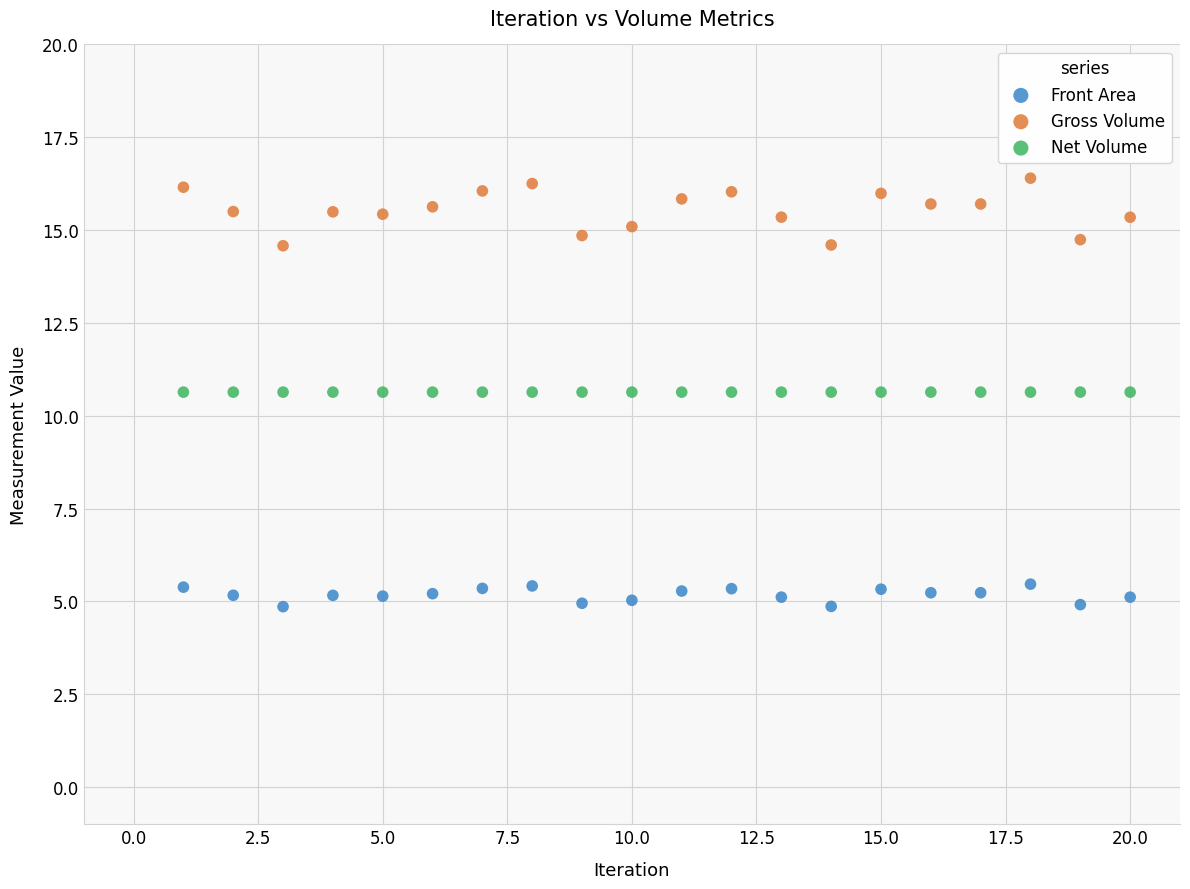

Which series contains the highest Y value?

Gross Volume